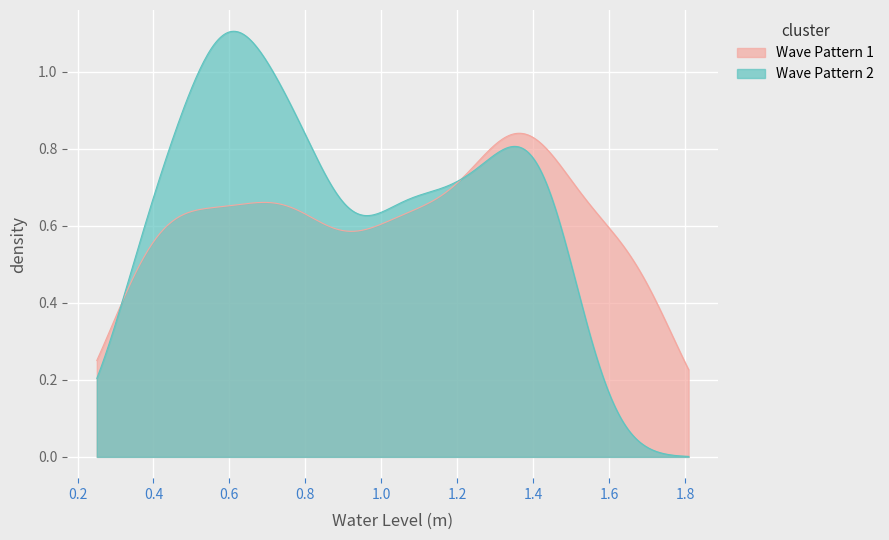

Between 14 and 11, which is larger?

14